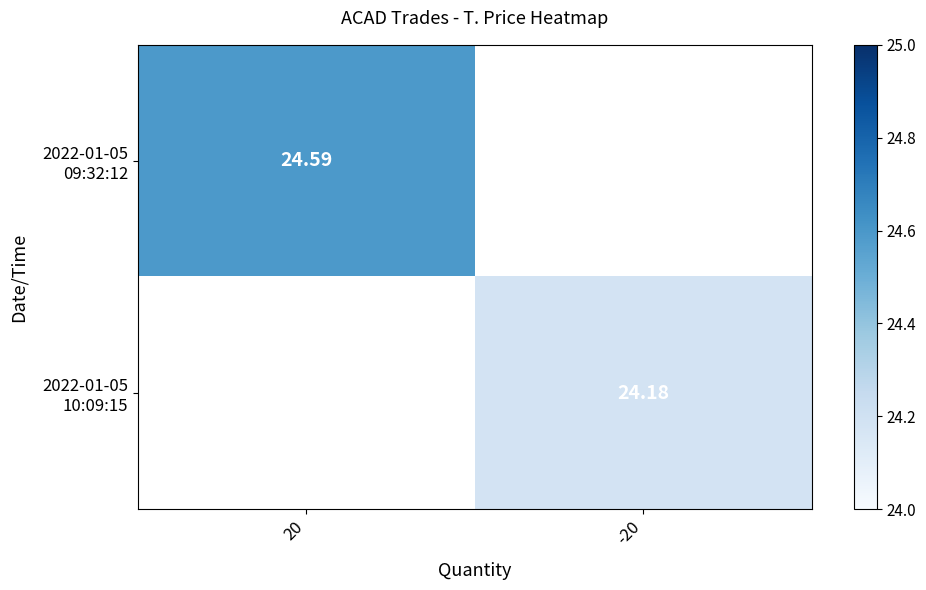

What value does the 2022-01-05 09:32:12 series have at 20?

24.6